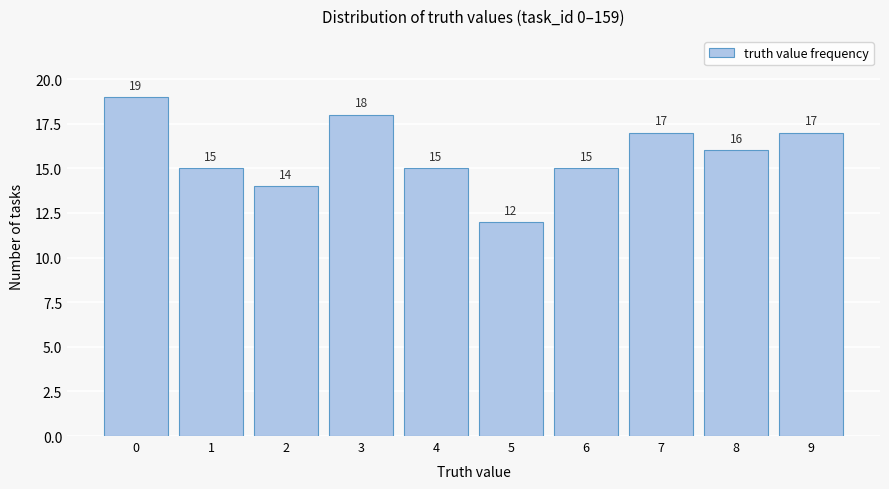

Reading right to left, extract all data points from this chart.

9=17	8=16	7=17	6=15	5=12	4=15	3=18	2=14	1=15	0=19